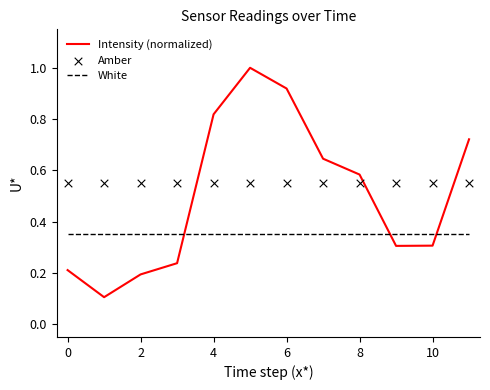

What are all the series names shown in the legend?

Intensity (normalized), White, Amber